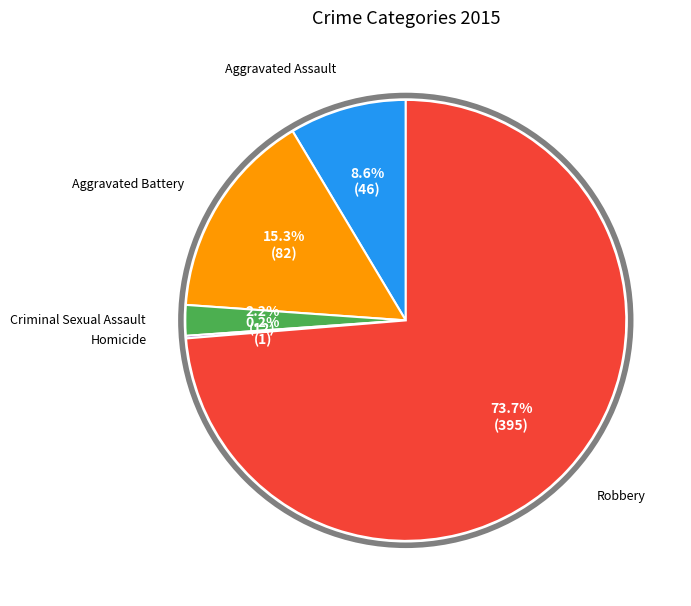

To the nearest percent, what is the combined percentage of Robbery and Criminal Sexual Assault?

76%